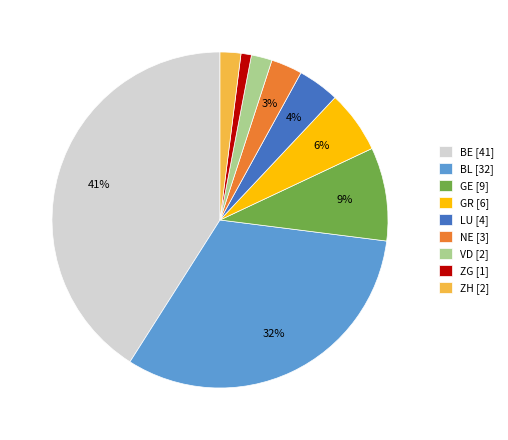

Which slice is the largest?

BE